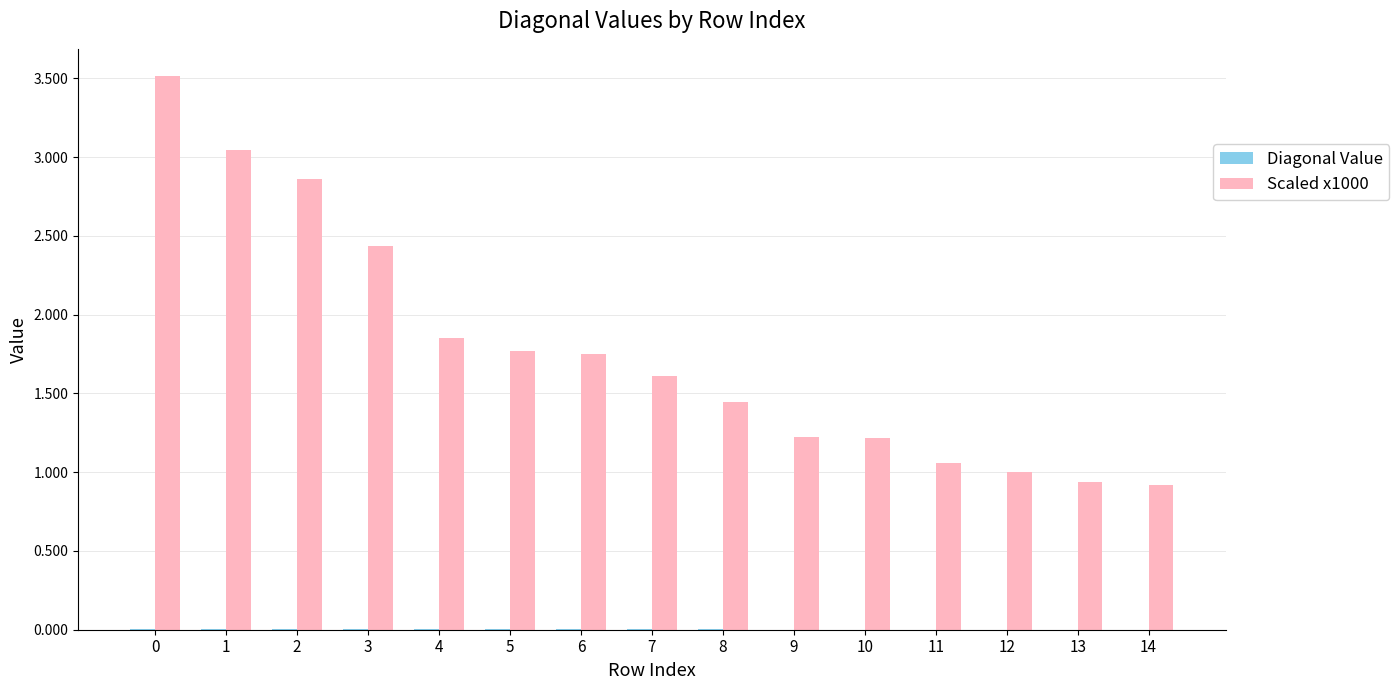

At which label is Scaled x1000 closest to 2?

4